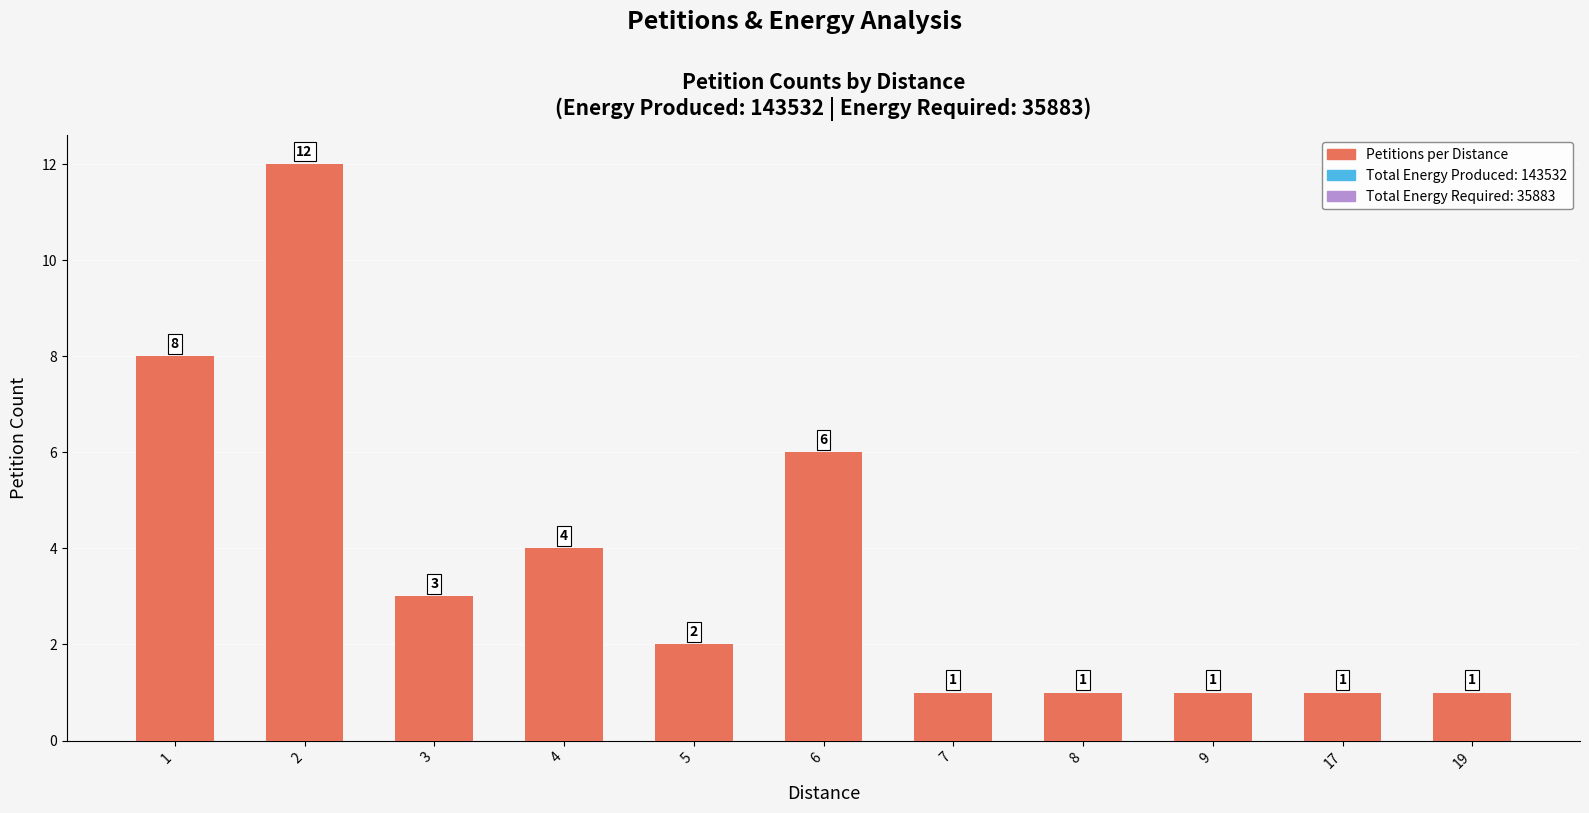

Are the bars horizontal?

No